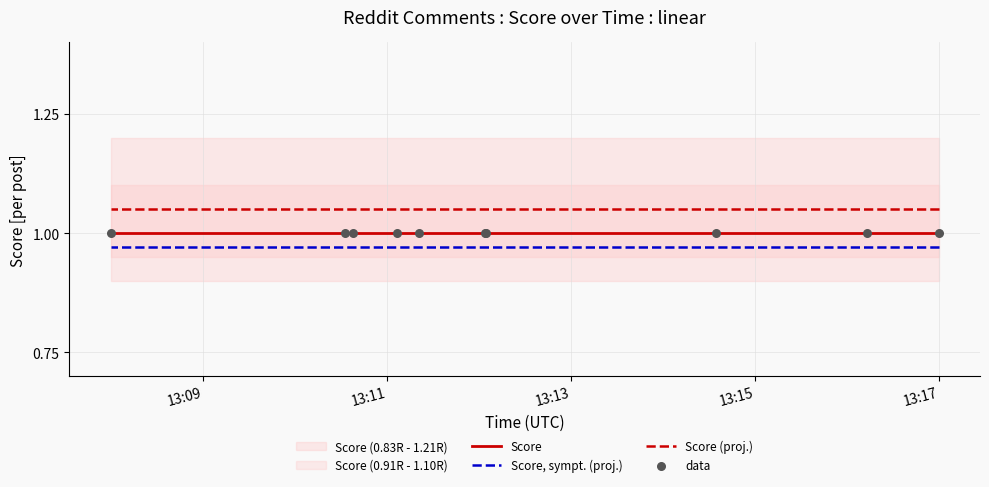

Which series reaches the maximum Y coordinate?

Score (proj.)